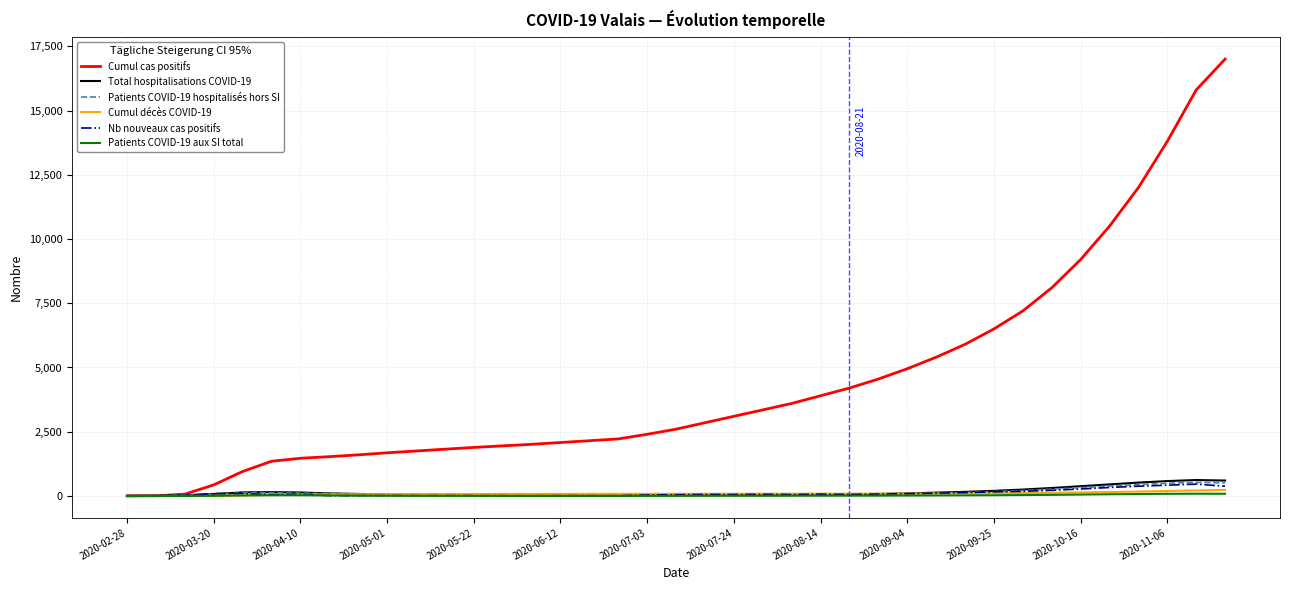

What is the maximum value for Cumul cas positifs?

17000